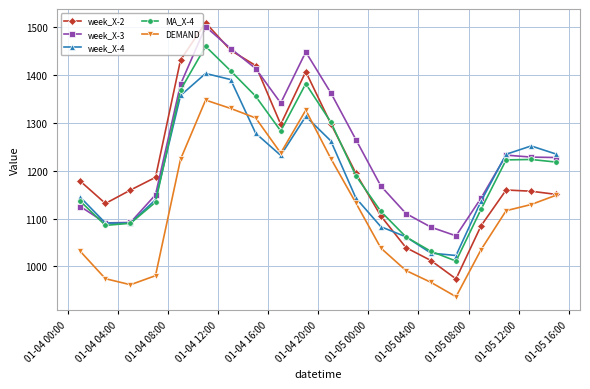

Which series has the largest total across all categories?

week_X-3